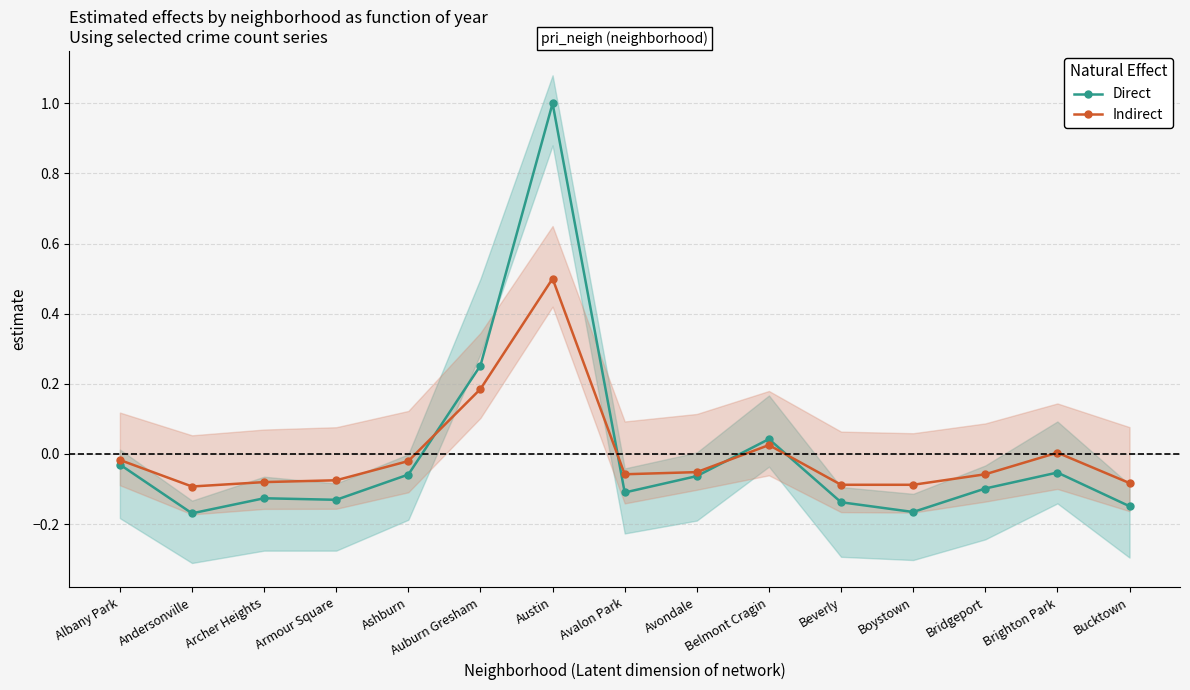

How many values in Indirect are below zero?

11